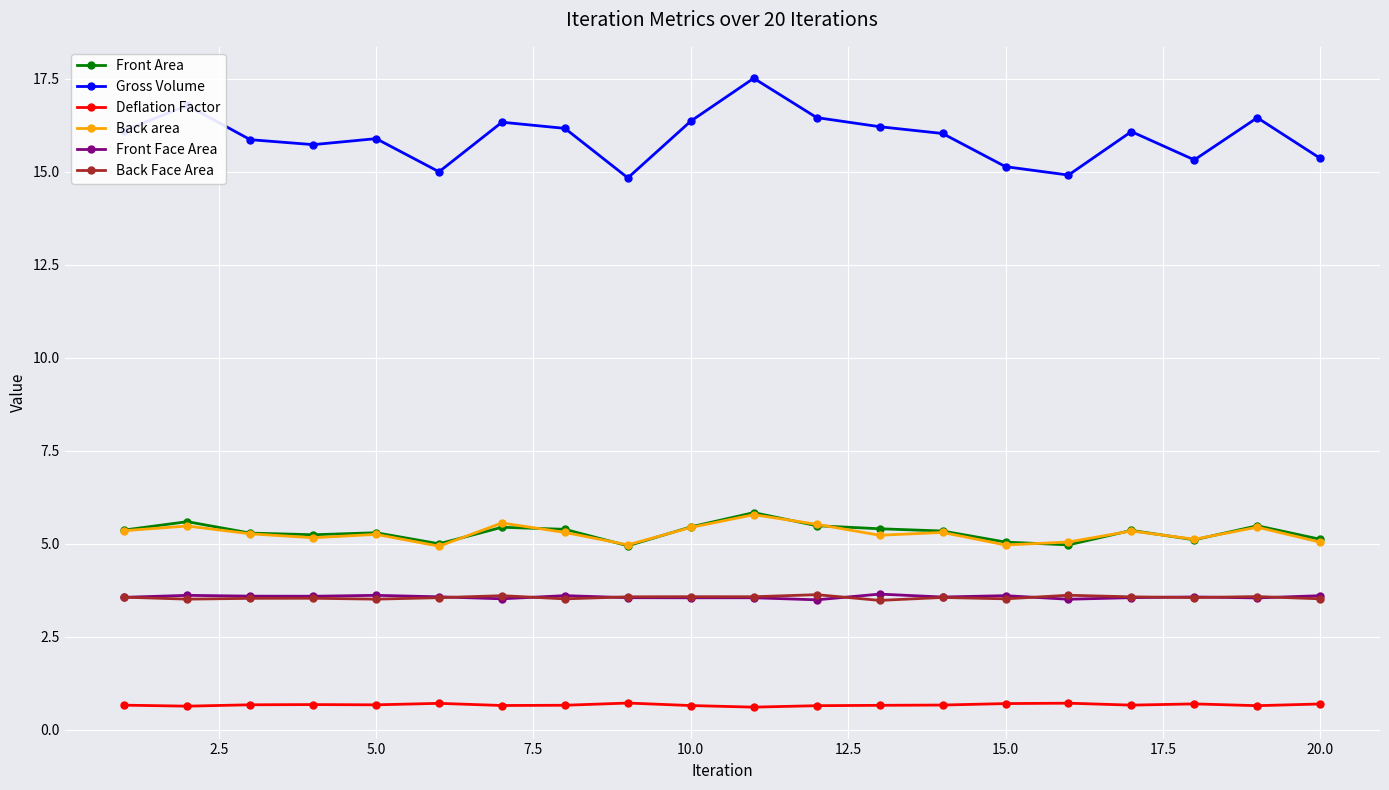

Which series has the widest spread of values?

Gross Volume